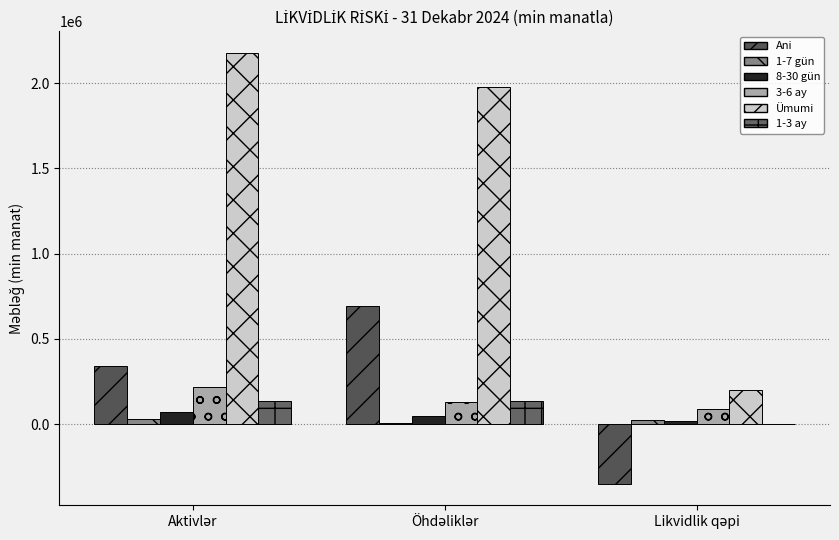

How many data points in 1-3 ay are above 134301?

2